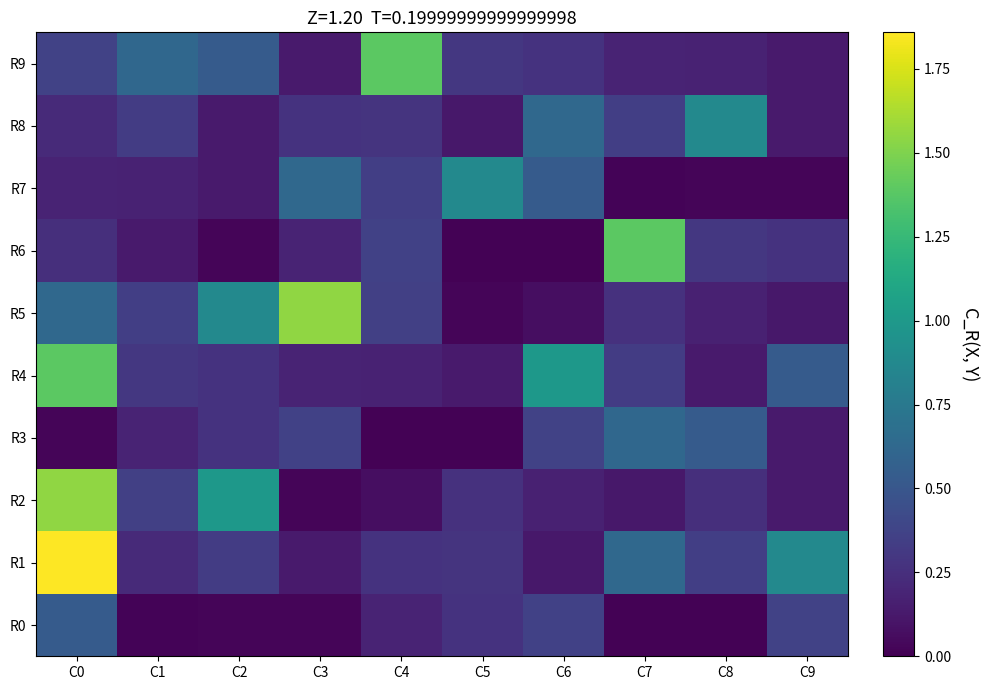

What is the total value across all series at C2?

3.6